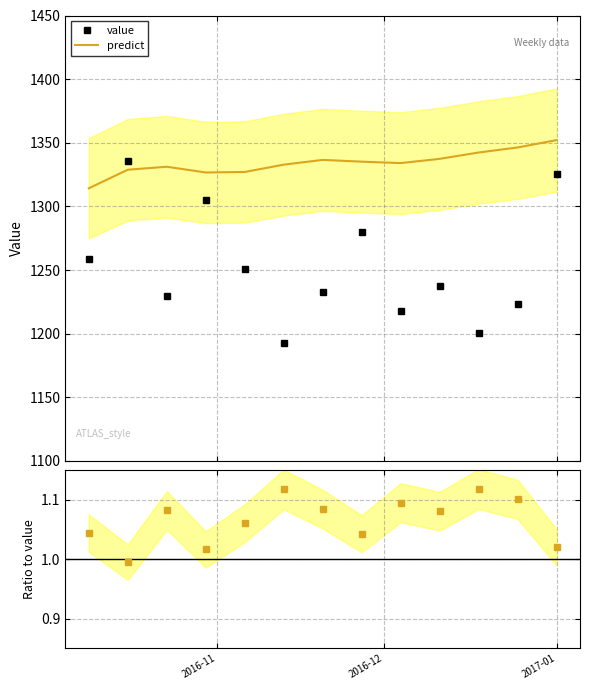

The value of predict at 6 is 0.6. True or false?

False